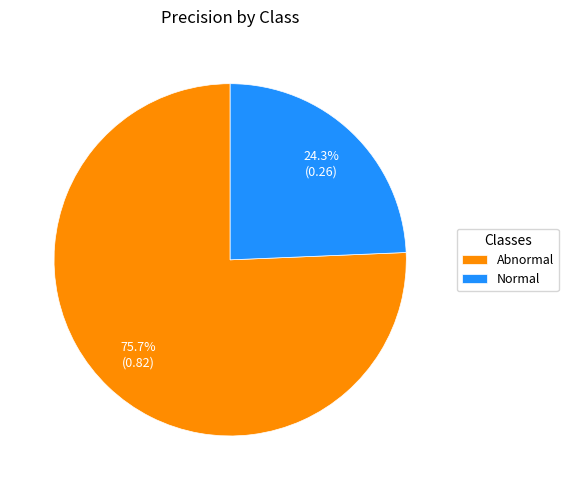

Which has a higher value, Abnormal or Normal?

Abnormal